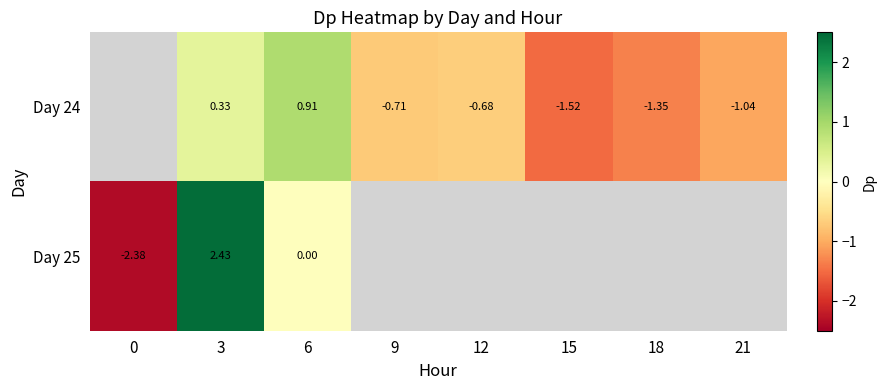

At which category is the sum across all series the highest?

3